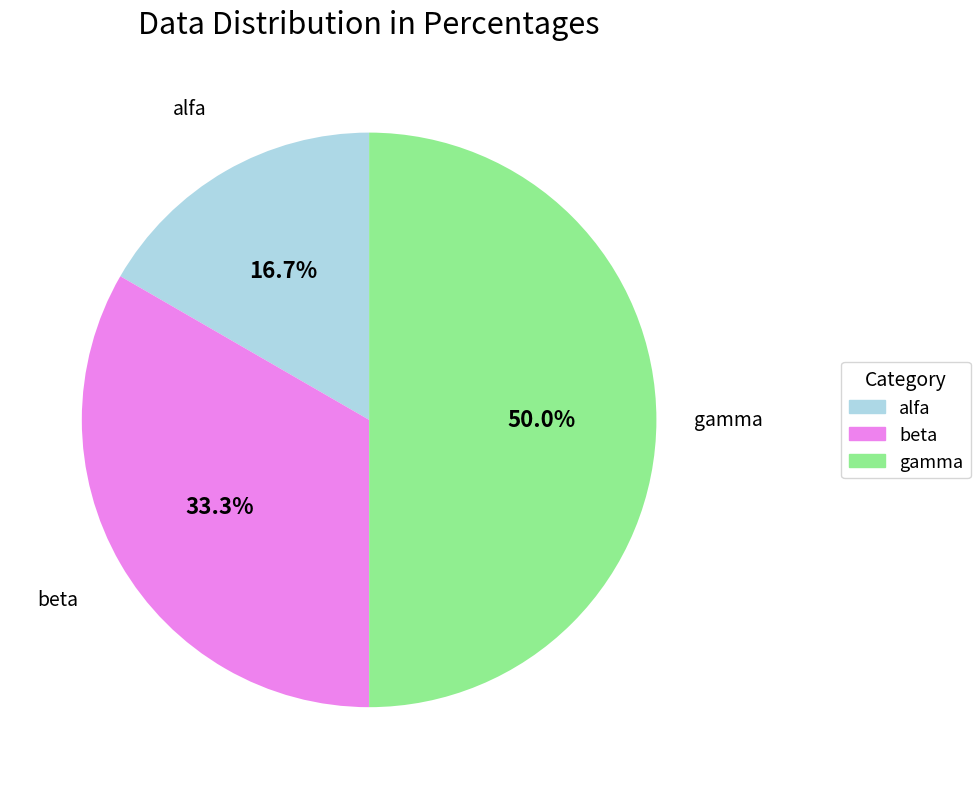

How many segments does this pie chart have?

3